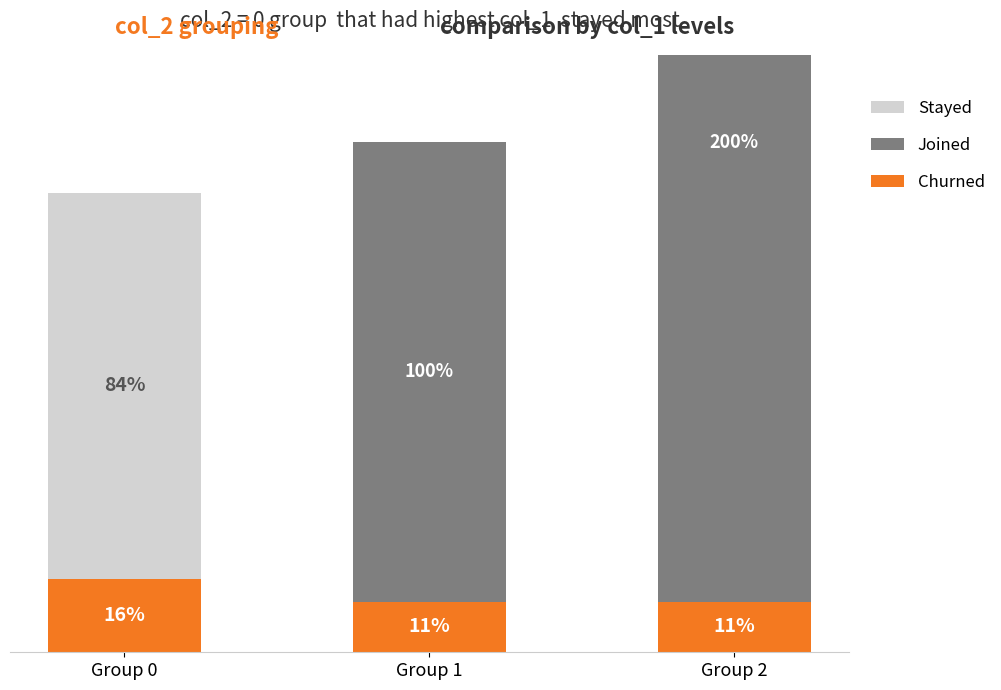

Reading right to left, extract all data points from this chart.

Churned: 11	11	16
Joined: 200	100	0
Stayed: 0	0	84